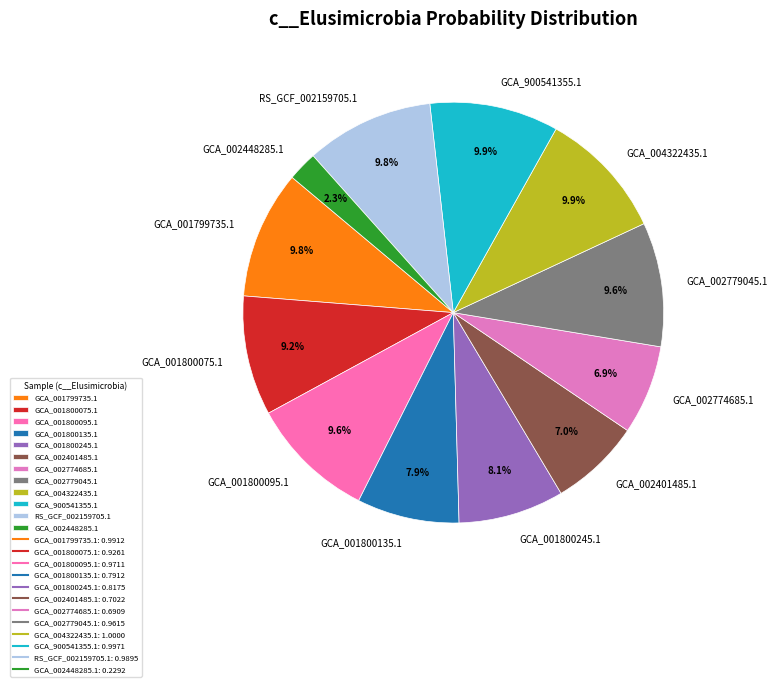

Which slice is the smallest?

GCA_002448285.1